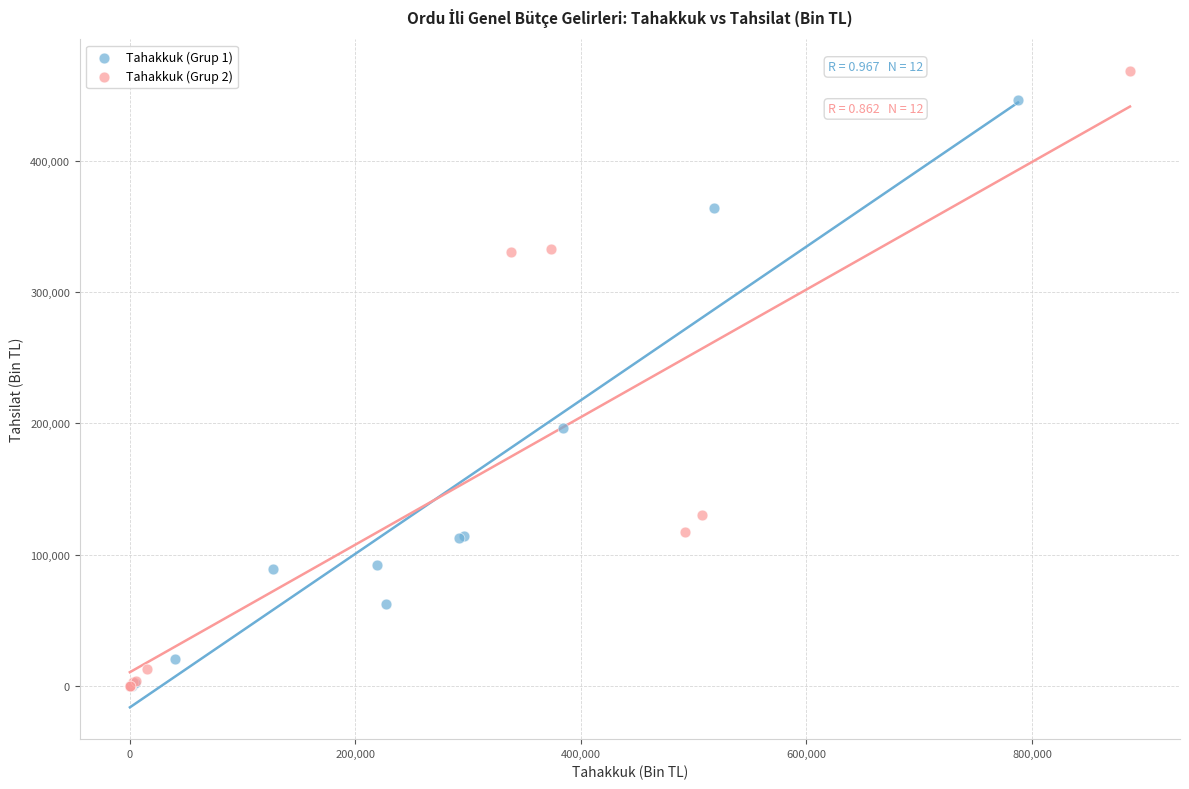

Which series reaches the maximum Y coordinate?

Tahakkuk (Grup 2)